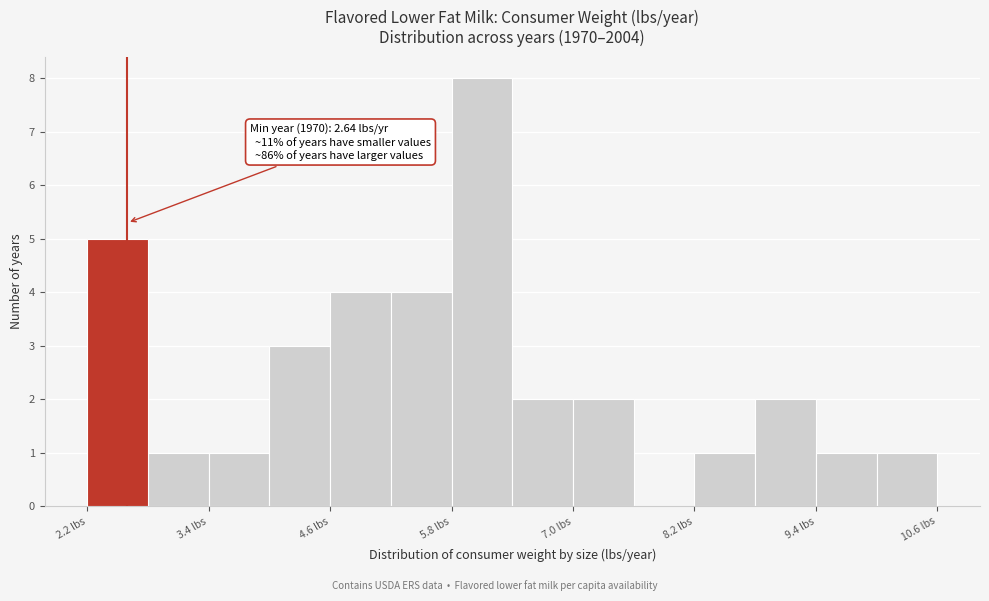

Around what value on the x-axis is the tallest bar? Give the approximate position of its centre, as read against the axis.

6.2